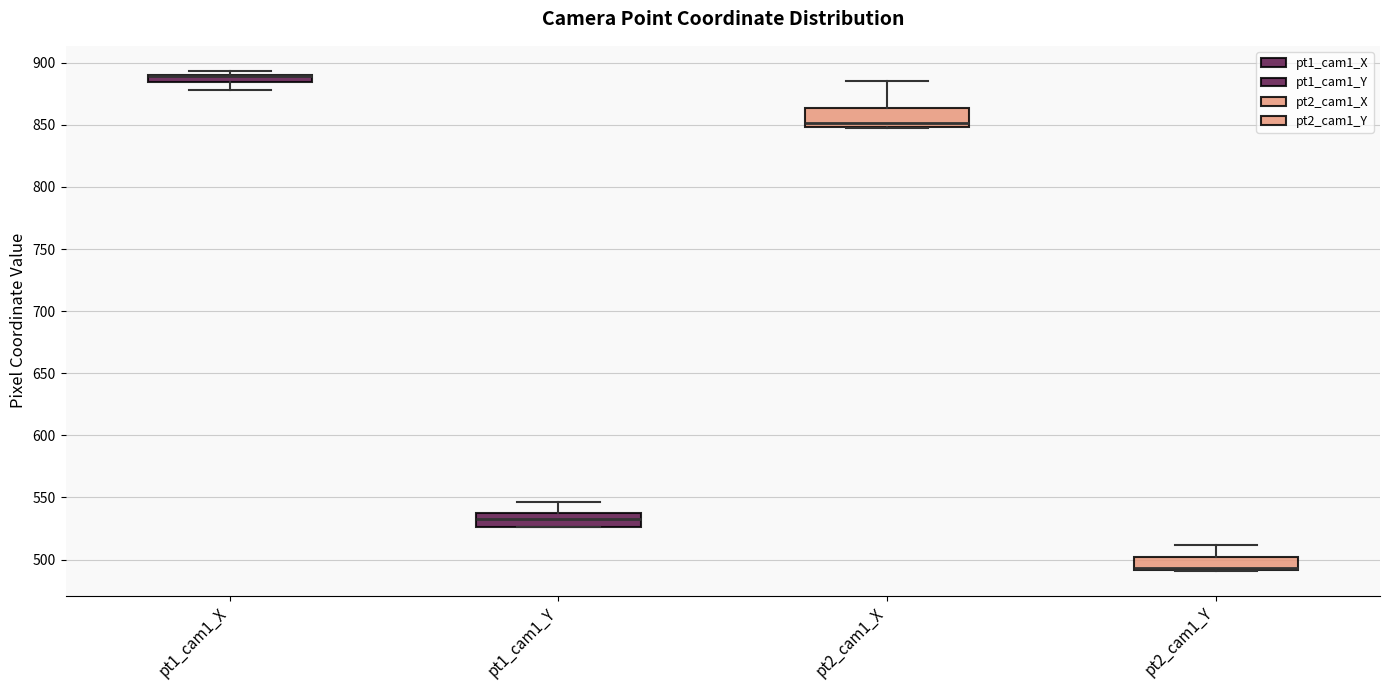

Where is the lower edge of the box for pt2_cam1_Y on the y-axis? The values are not printed on the chart, so give them approximately, as read against the axis.

490